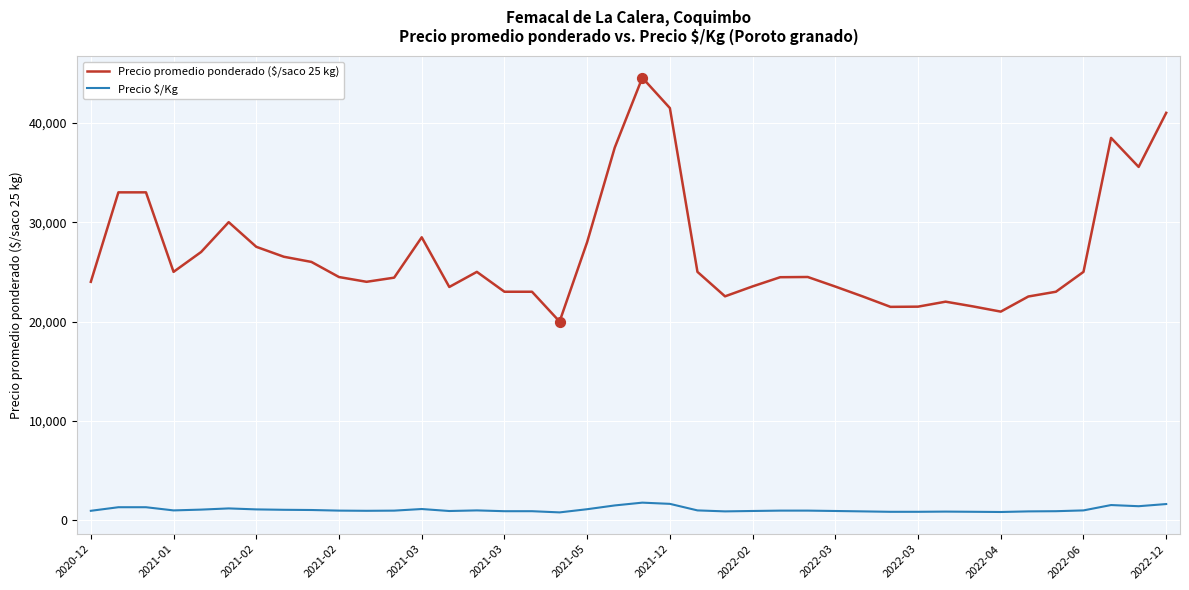

What are all the series names shown in the legend?

Precio promedio ponderado ($/saco 25 kg), Precio $/Kg